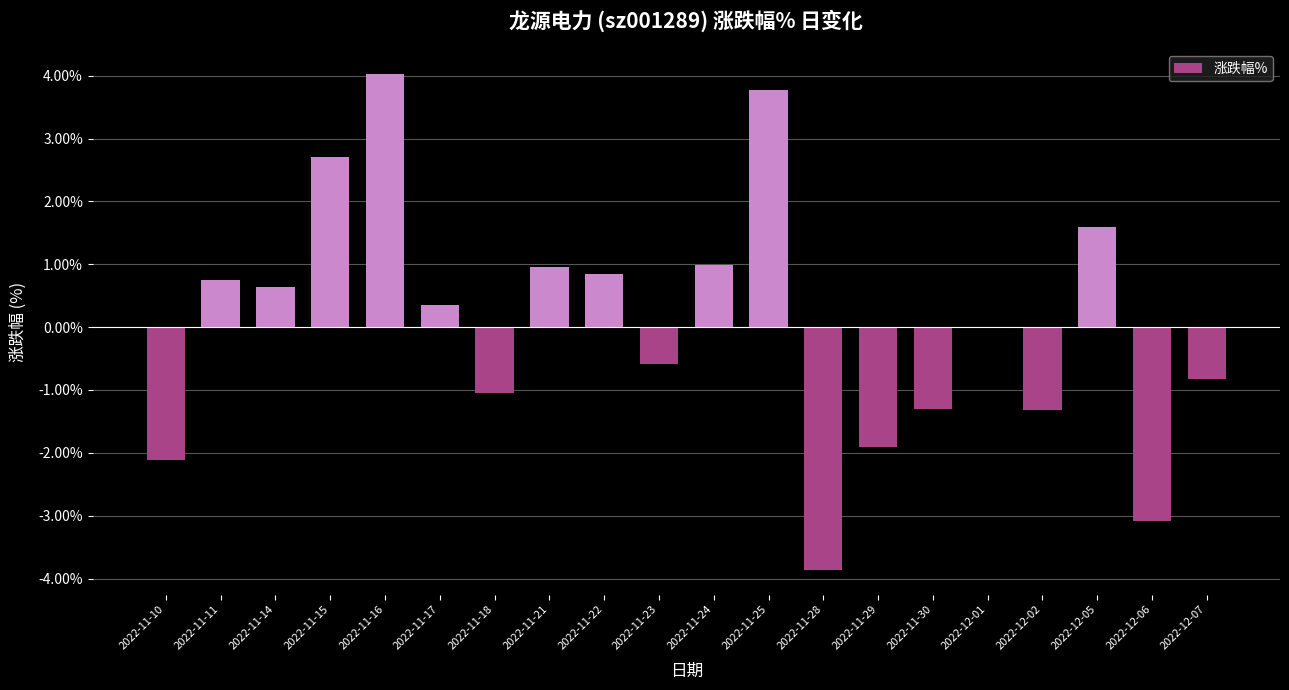

Where is the data nearest to the value 0?

2022-12-01